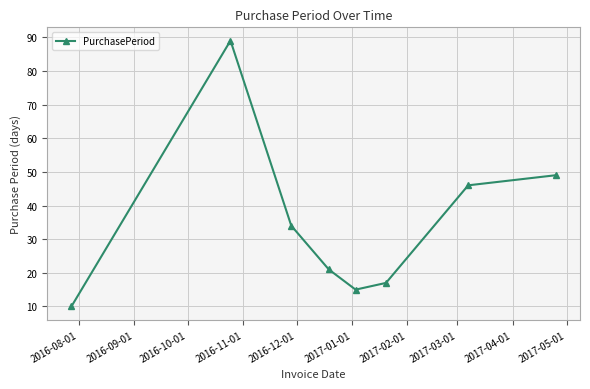

Reading left to right, transcribe all the data shown in this chart.

10	89	34	21	15	17	46	49